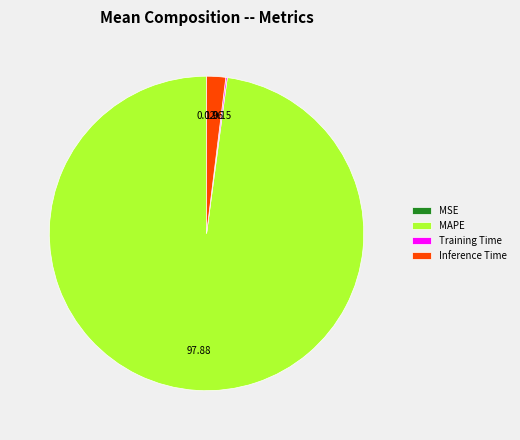

Approximately how many times larger is the value at MAPE compared to Inference Time?

50.0